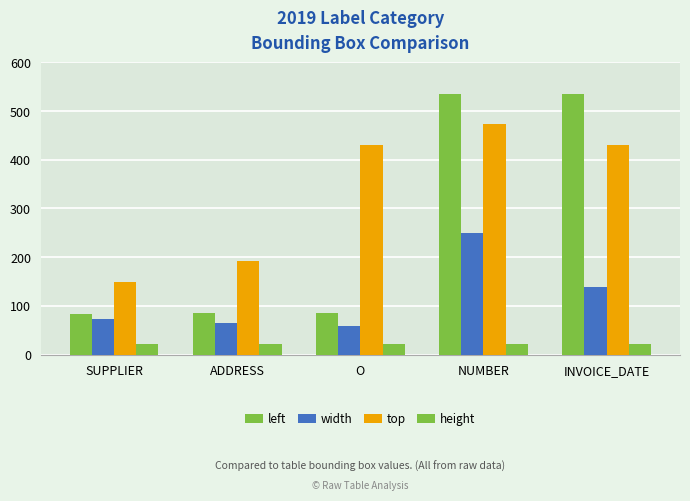

At ADDRESS, list the series in order from largest to smallest.

top, left, width, height